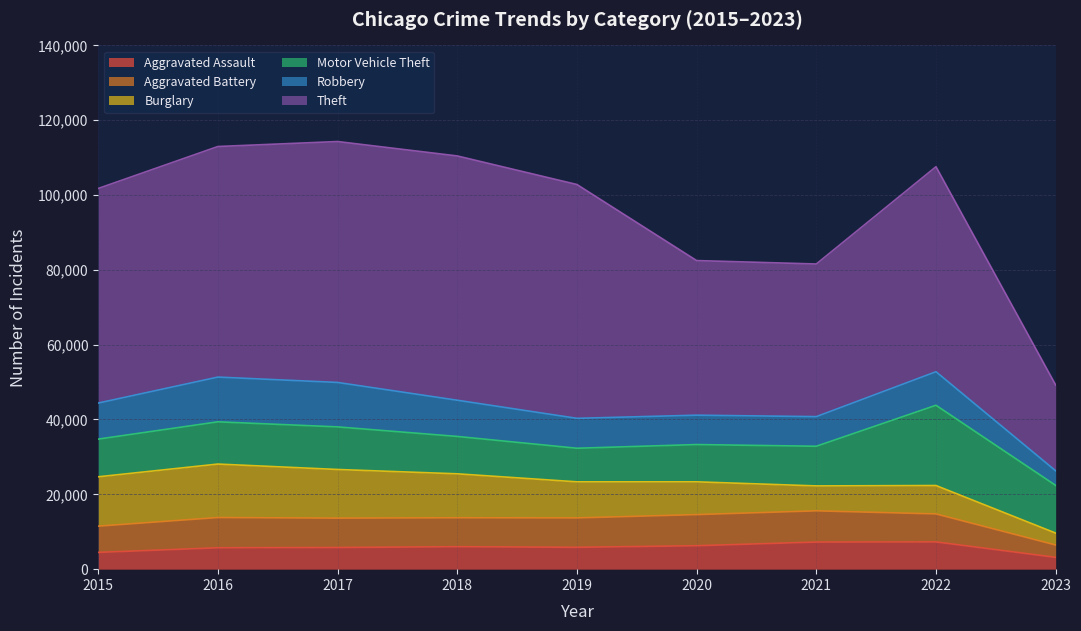

True or false: Robbery and Aggravated Assault intersect in this chart.

False